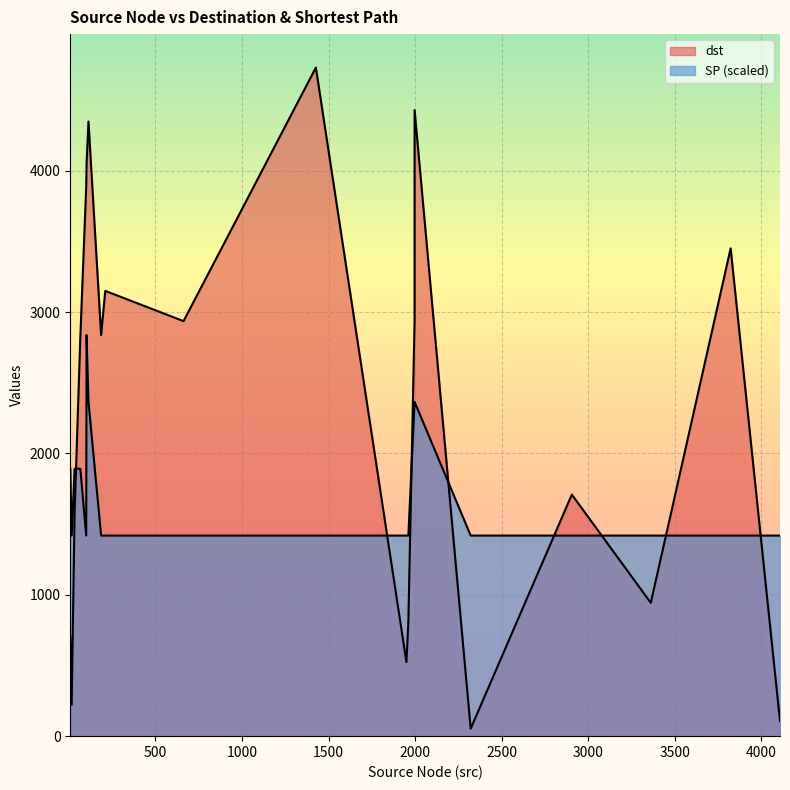

What is the difference between the maximum and minimum values in the SP series?

3